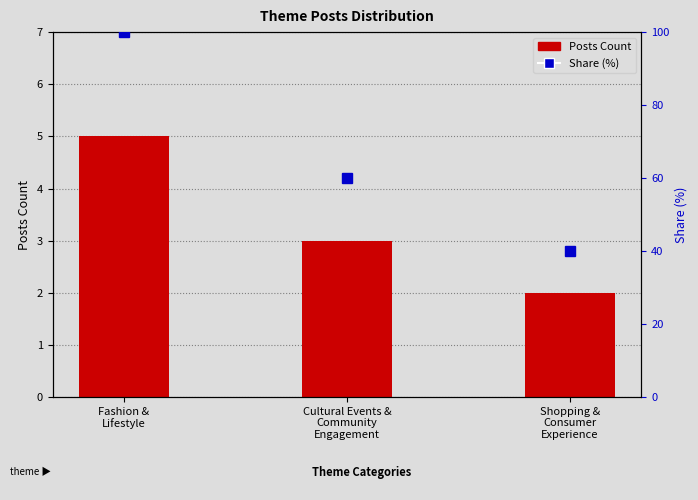

True or false: Share (%) has a value of 131 at Fashion &
Lifestyle.

False